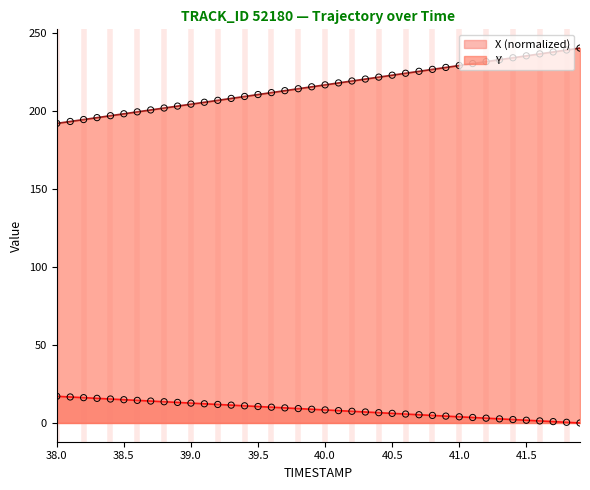

Which series has the largest total across all categories?

Y